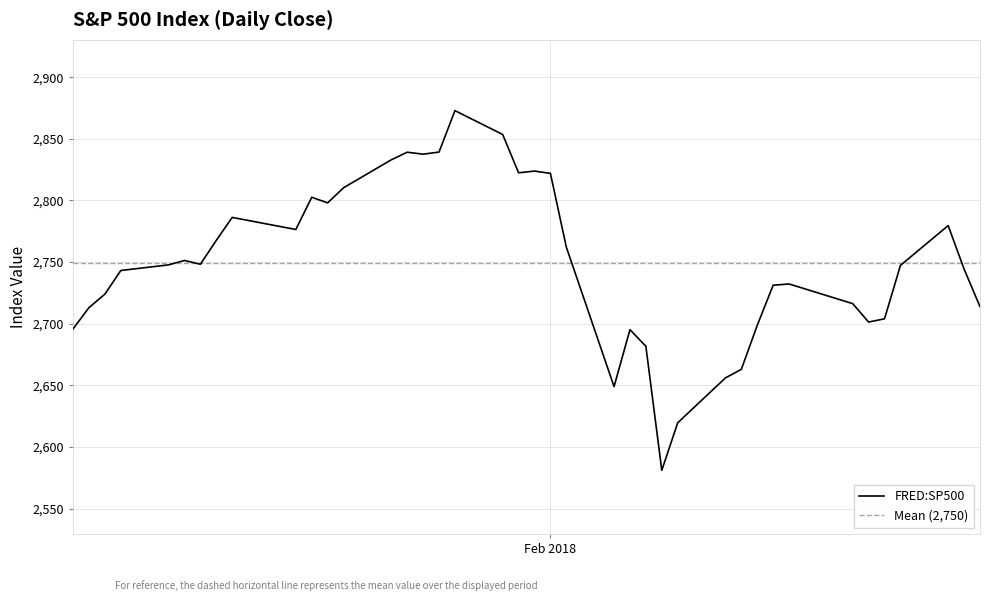

What is the greatest value displayed?

2872.9